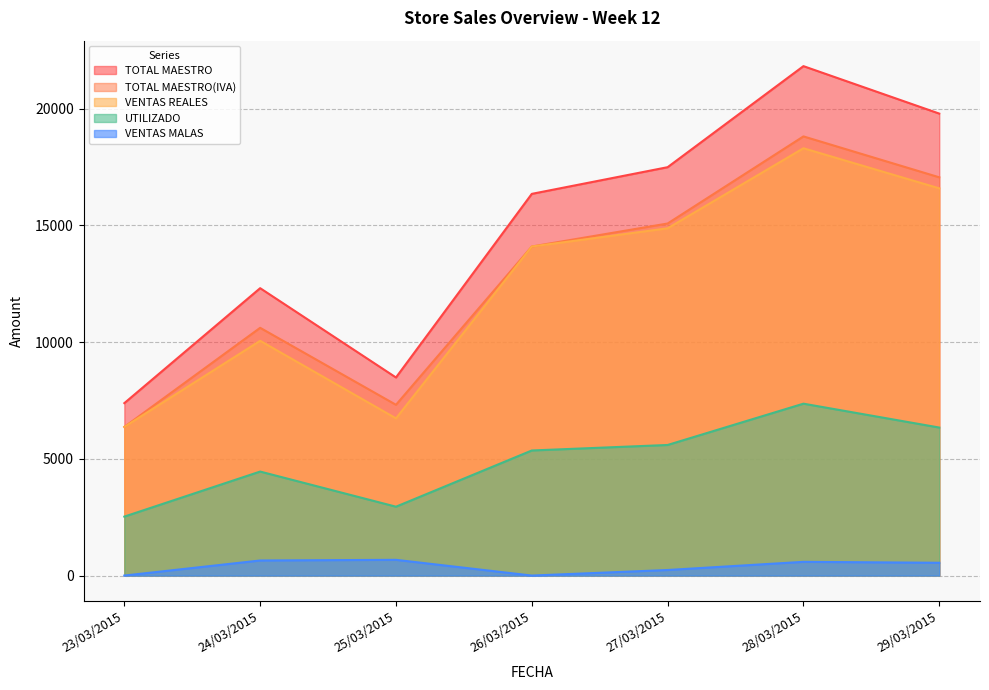

What is the spread (max minus min) of values at 28/03/2015?

21236.1